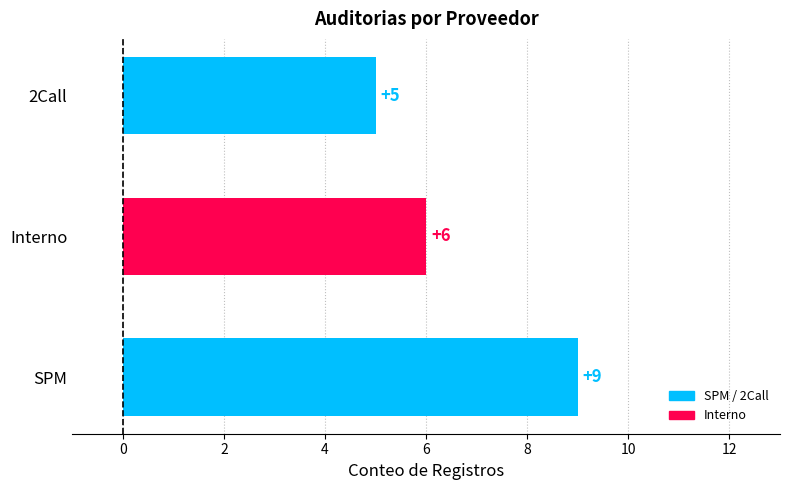

Reading bottom to top, list all the values displayed in this chart.

9	6	5